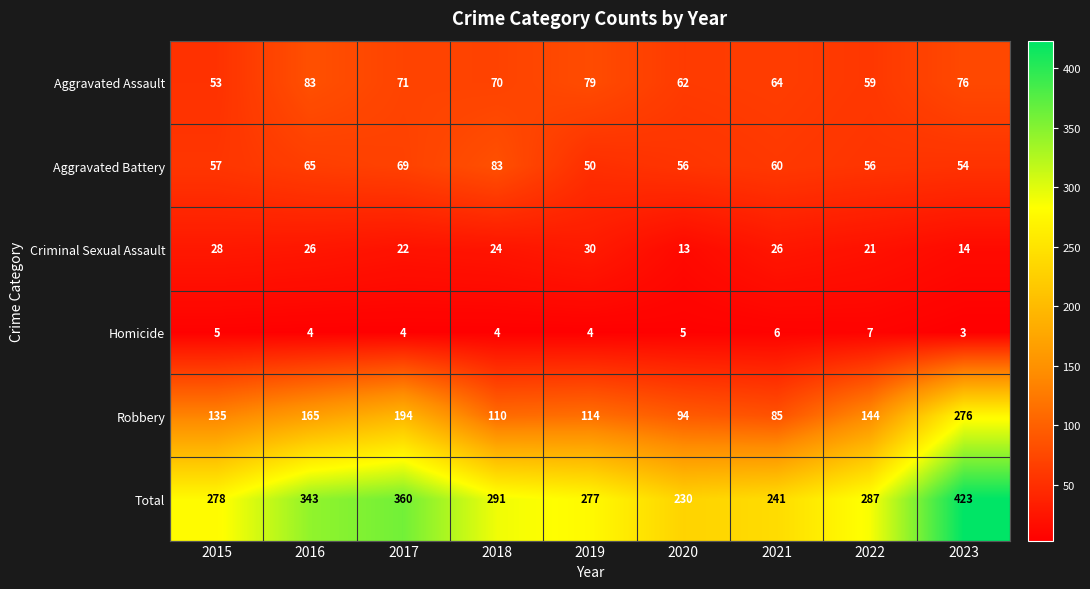

At which category is the sum across all series the highest?

2023